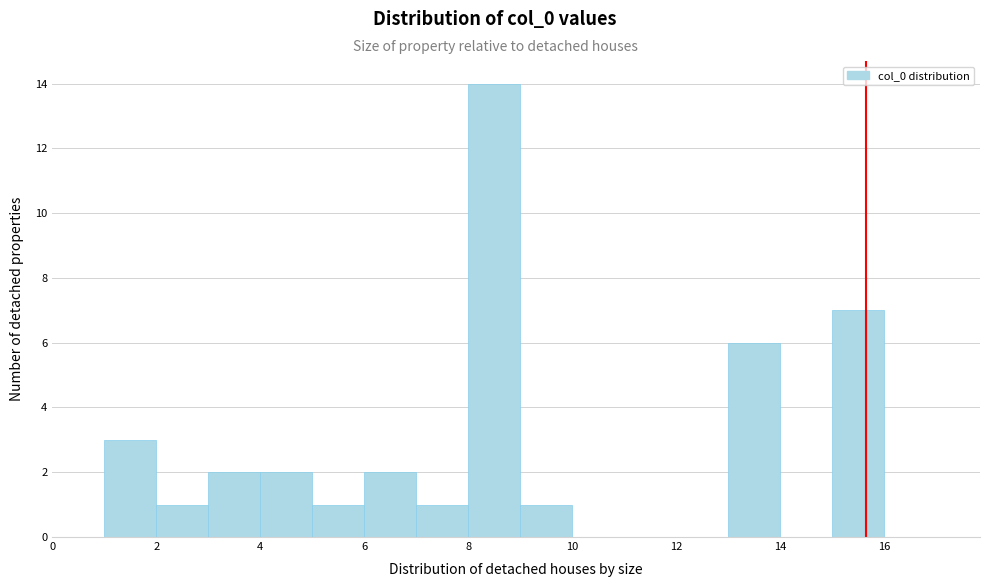

Reading left to right, list every bar in this chart as the range it spans on the x-axis followed by its height. The values are not printed on the chart, so give them approximately, as read against the axis.

0 to 1: 0
1 to 2: 3
2 to 3: 1
3 to 4: 2
4 to 5: 2
5 to 6: 1
6 to 7: 2
7 to 8: 1
8 to 9: 14
9 to 10: 1
10 to 11: 0
11 to 12: 0
12 to 13: 0
13 to 14: 6
14 to 15: 0
15 to 16: 7
16 to 17: 0